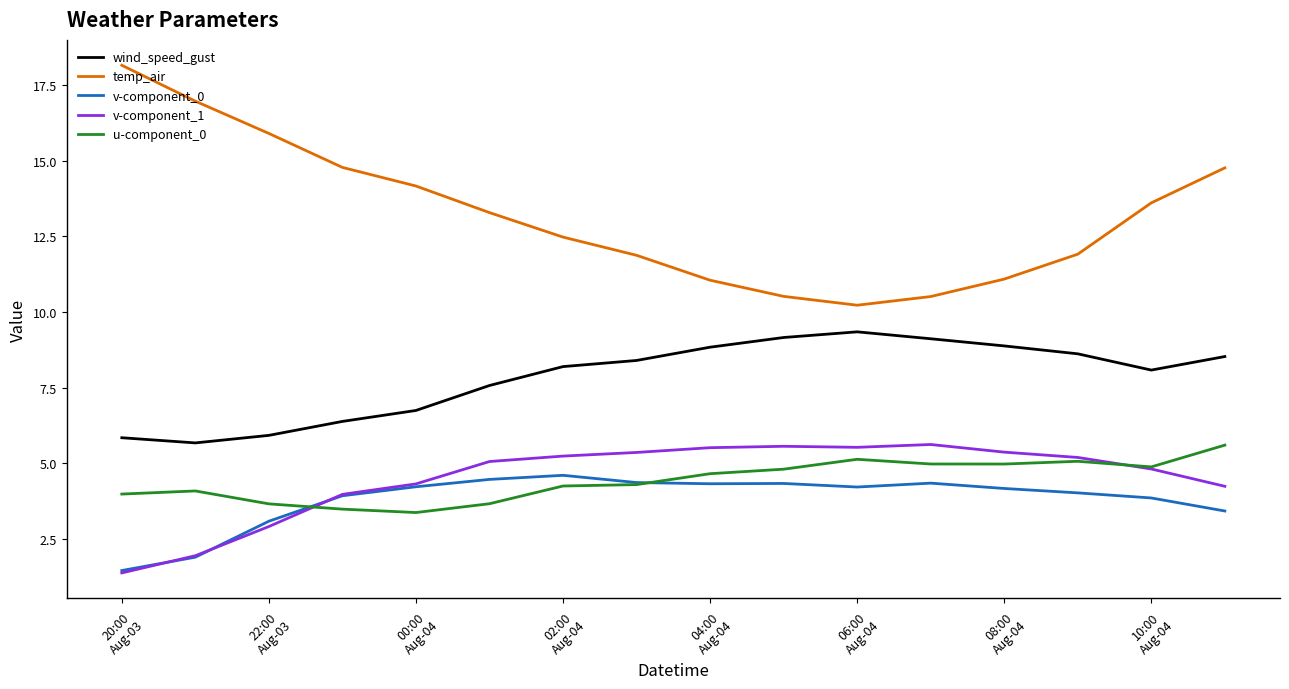

True or false: u-component_0 and wind_speed_gust intersect in this chart.

False